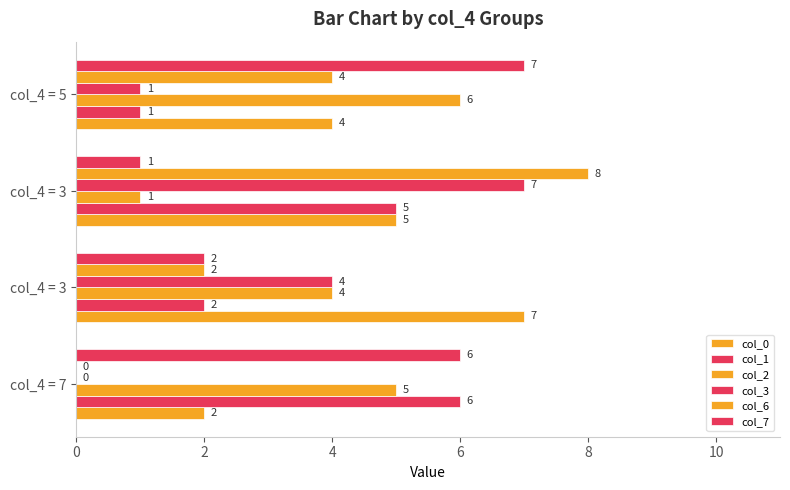

How many series are shown in this chart?

6